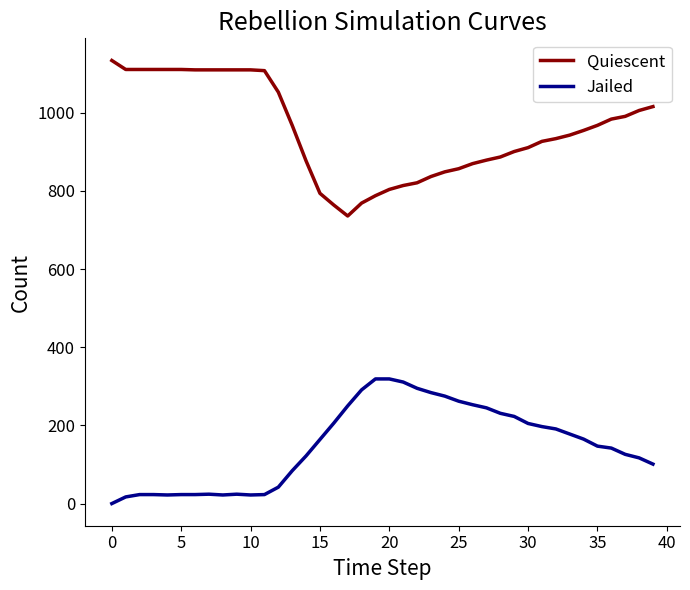

How many positive values does the Jailed series have?

39